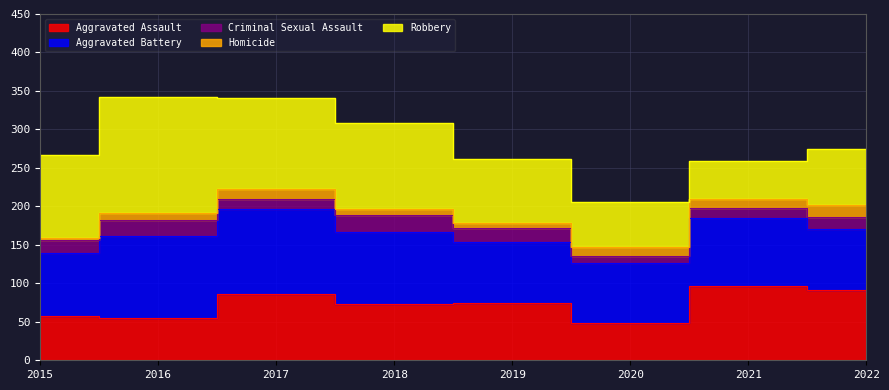

What is the sum of the Aggravated Assault values at 2022 and 2020?

140